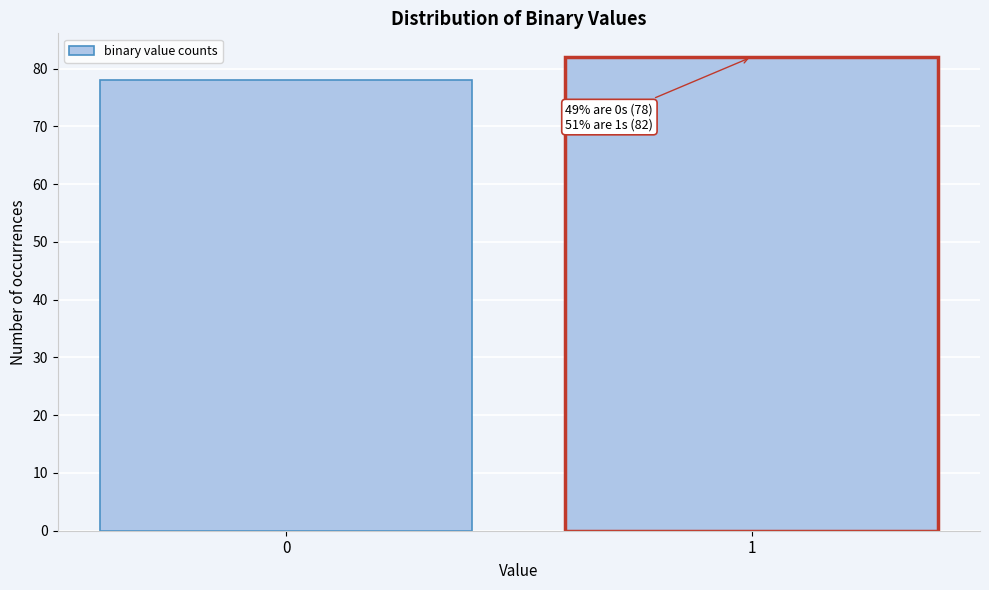

Reading left to right, transcribe all the data shown in this chart.

0=78	1=82